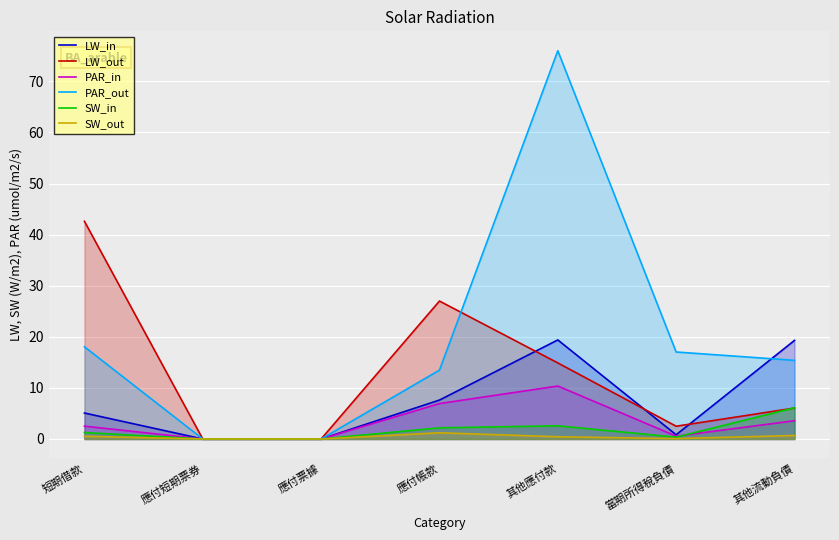

True or false: PAR_in and LW_out cross at least once.

False